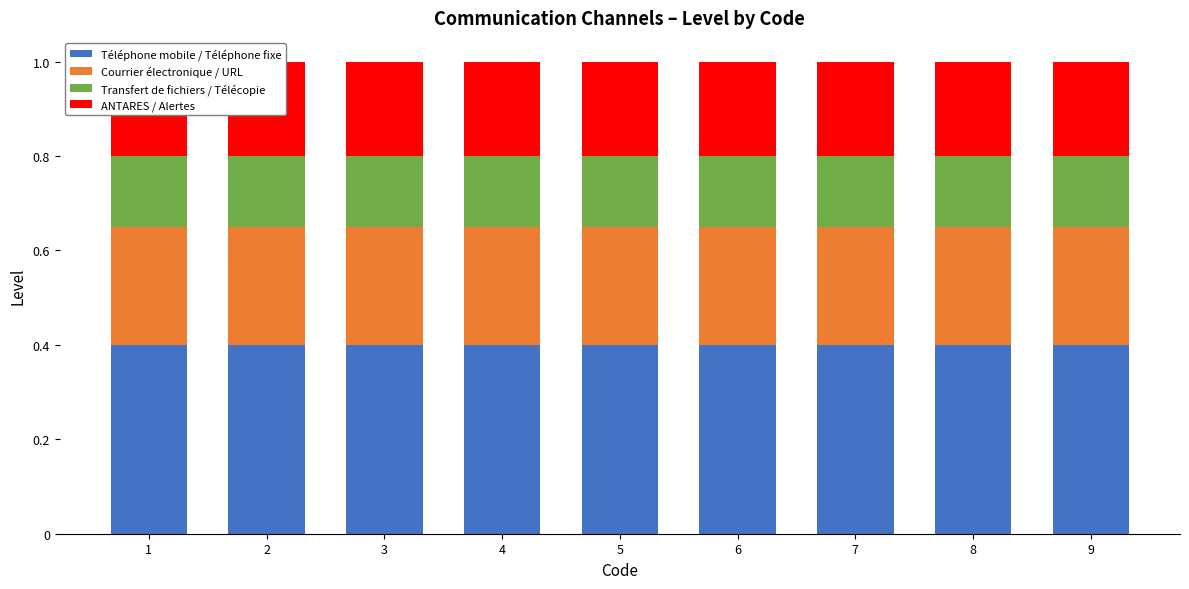

At which category is the sum across all series the highest?

1